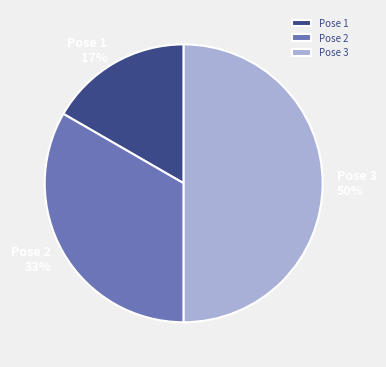

Is it true that Pose 3 is 58% of the pie?

False